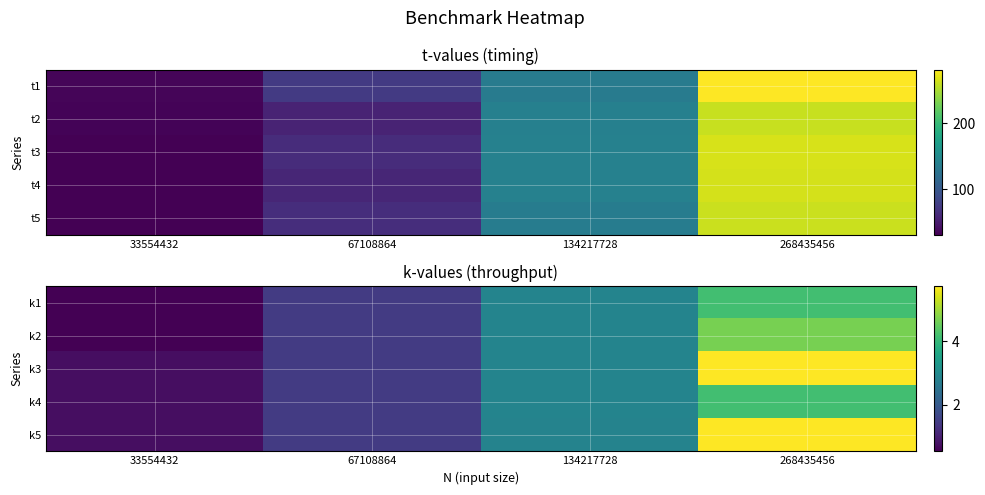

Rank the series at 268435456 from highest to lowest value.

k3, k5, k2, k4, k1